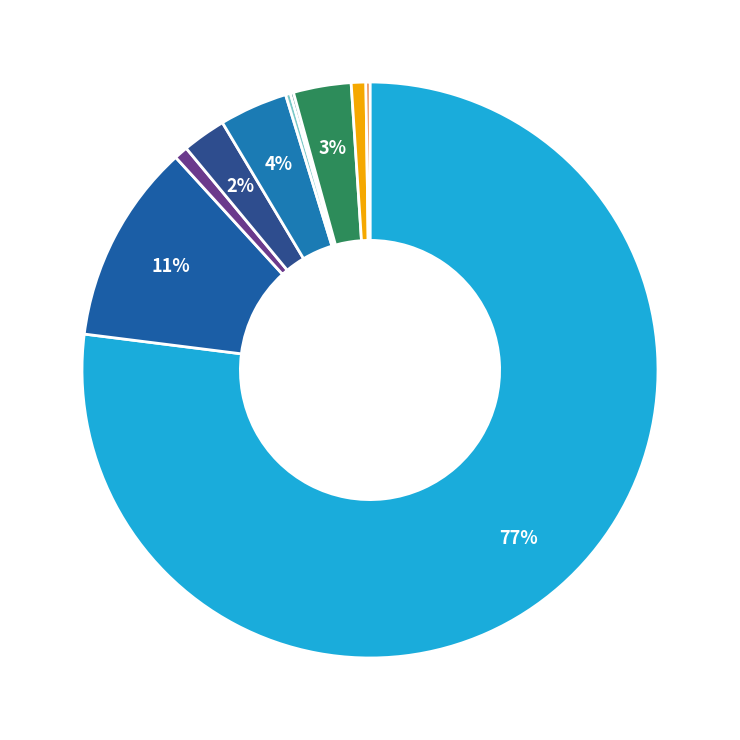

Which slice is the largest?

East Asia